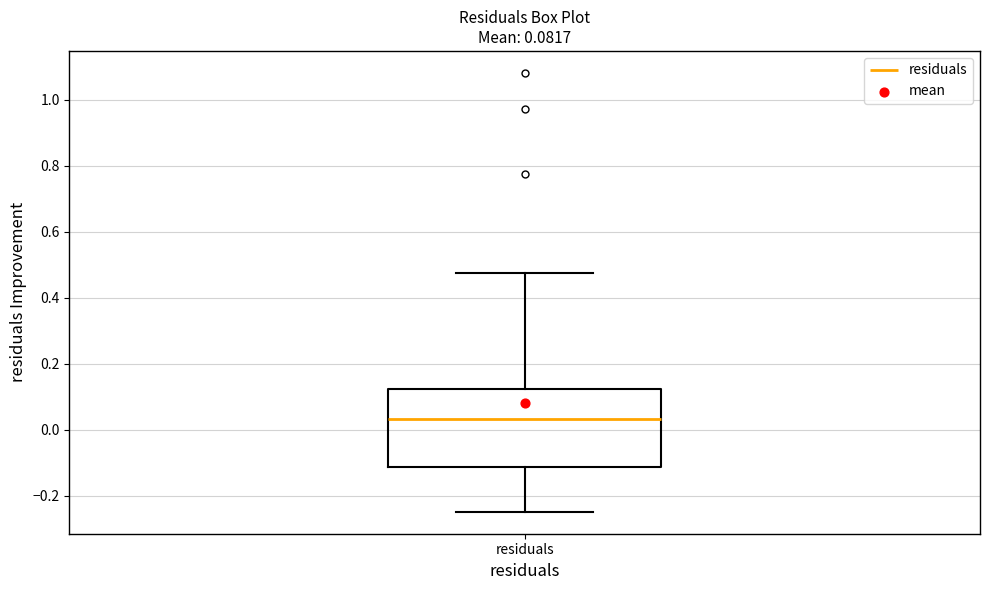

Where does the median line of the box for residuals sit on the y-axis? The values are not printed on the chart, so give them approximately, as read against the axis.

0.04